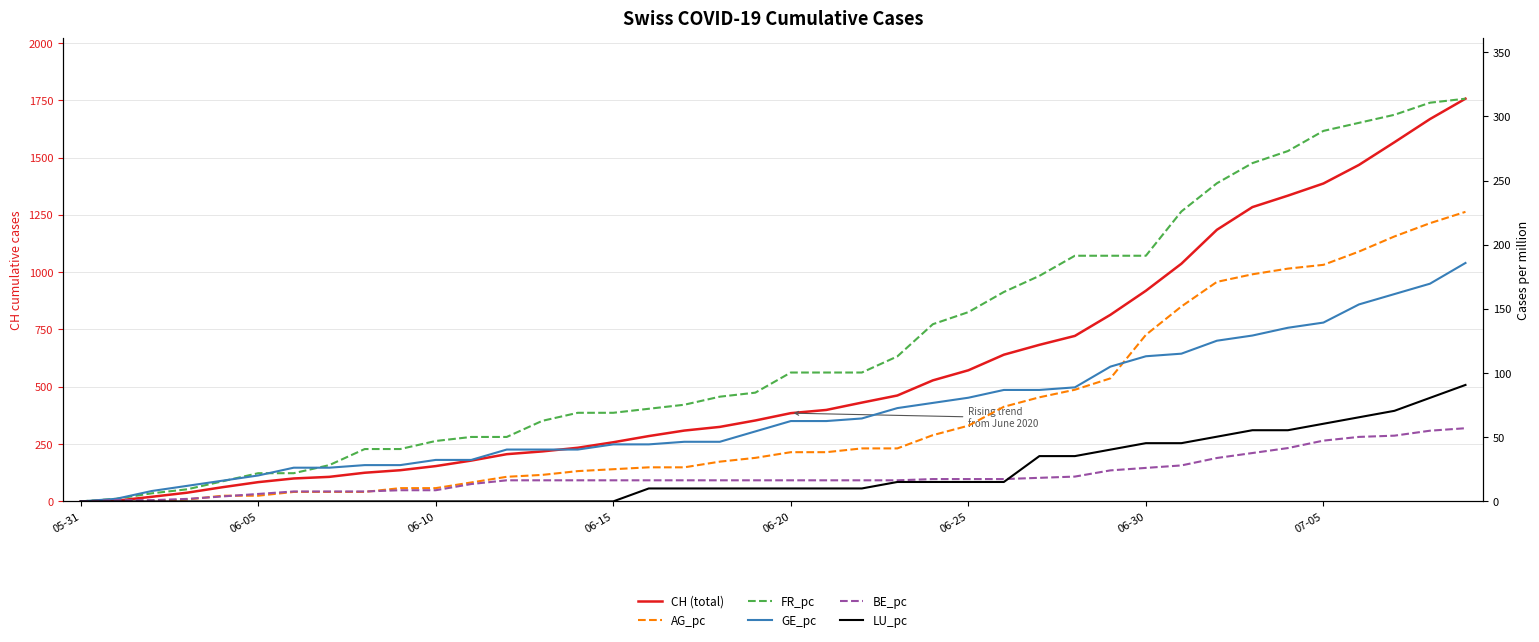

What is the total value across all series at 34?

2020.6